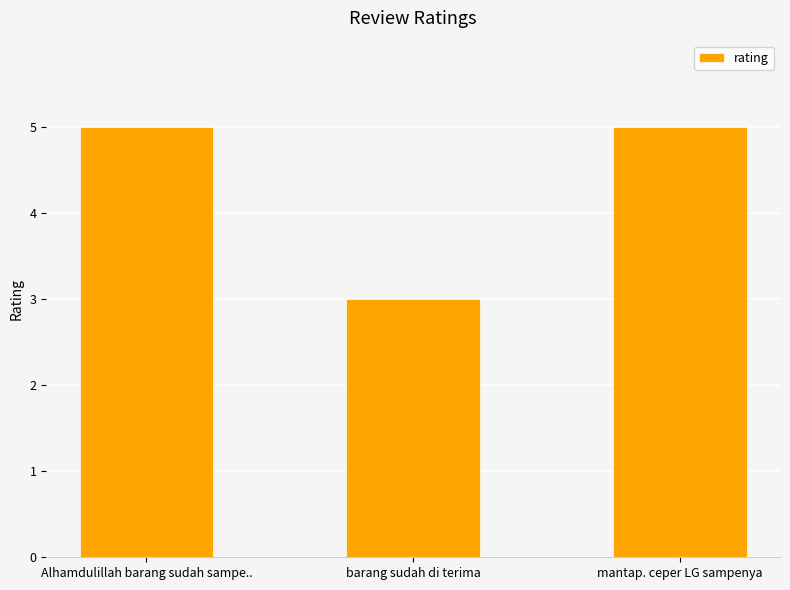

What is the greatest value displayed?

5